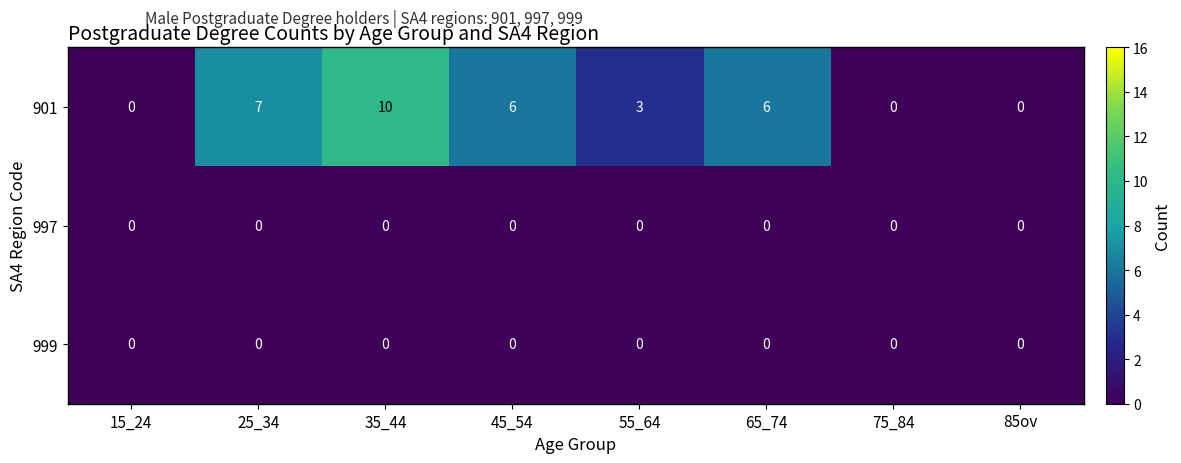

What is the spread (max minus min) of values at 25_34?

7